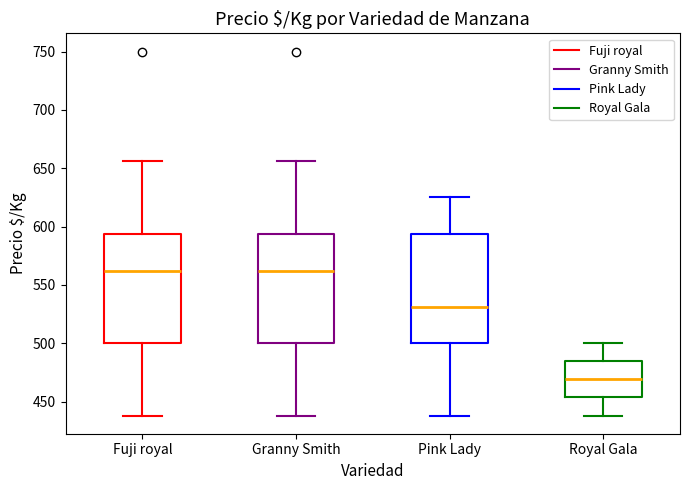

Where is the upper edge of the box for Granny Smith on the y-axis? The values are not printed on the chart, so give them approximately, as read against the axis.

595